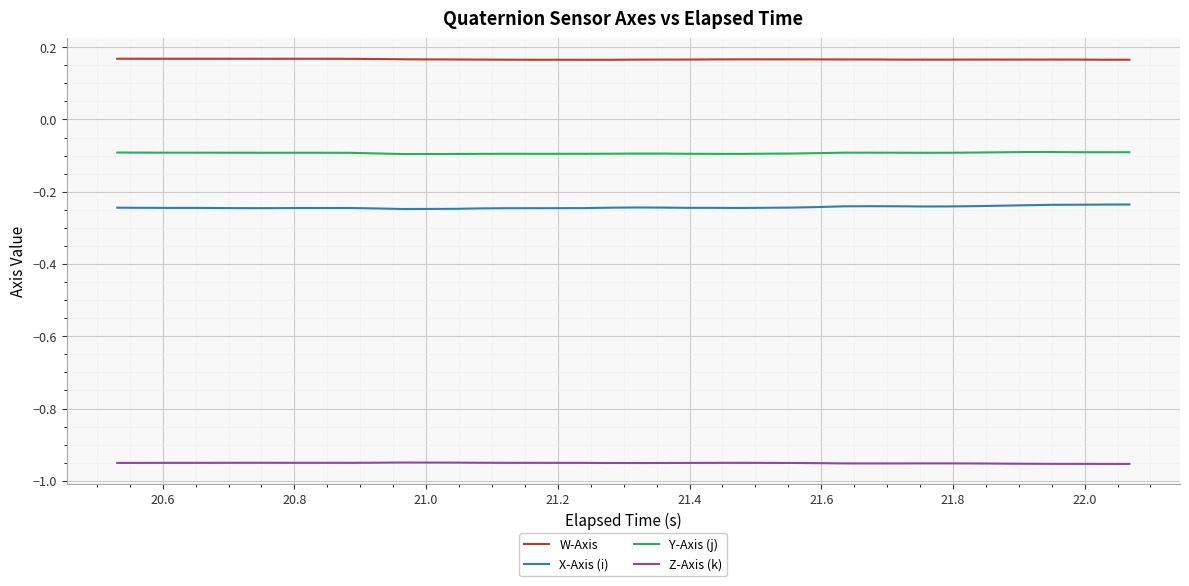

List the series in order of their peak value, highest first.

W-Axis, Y-Axis (j), X-Axis (i), Z-Axis (k)